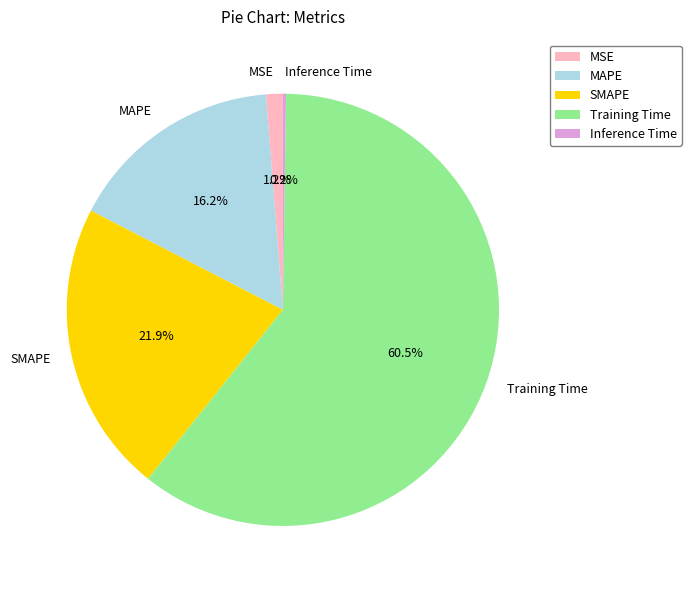

True or false: MAPE accounts for 24% of the total.

False